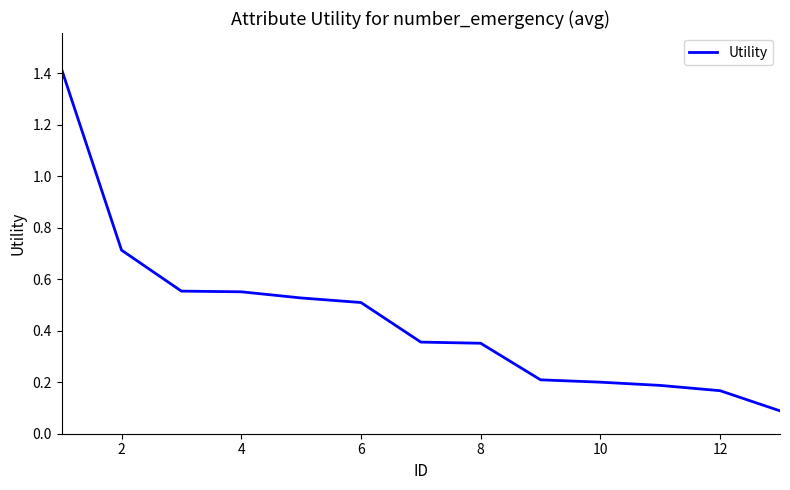

What is the maximum value shown in the chart?

1.4